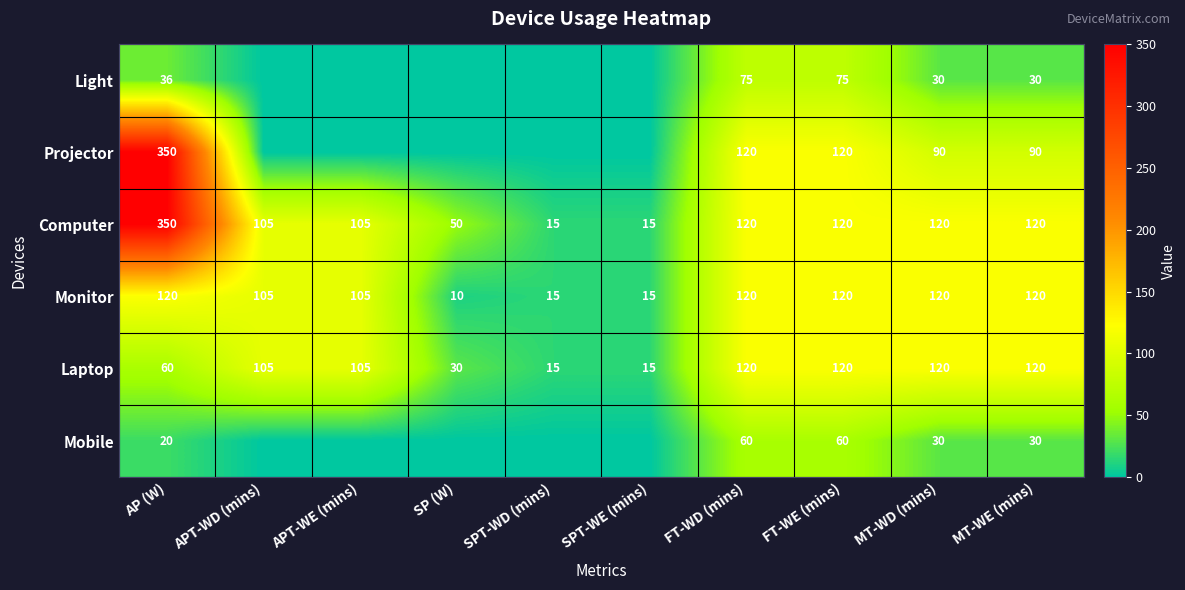

What is the maximum value for Monitor?

120